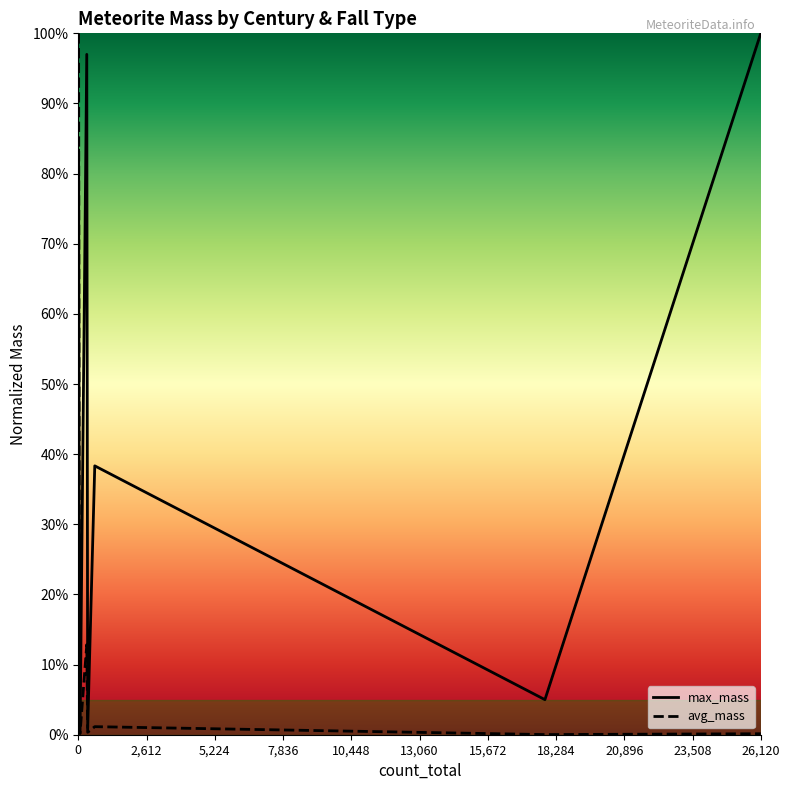

List the series in order of their peak value, highest first.

max_mass, avg_mass